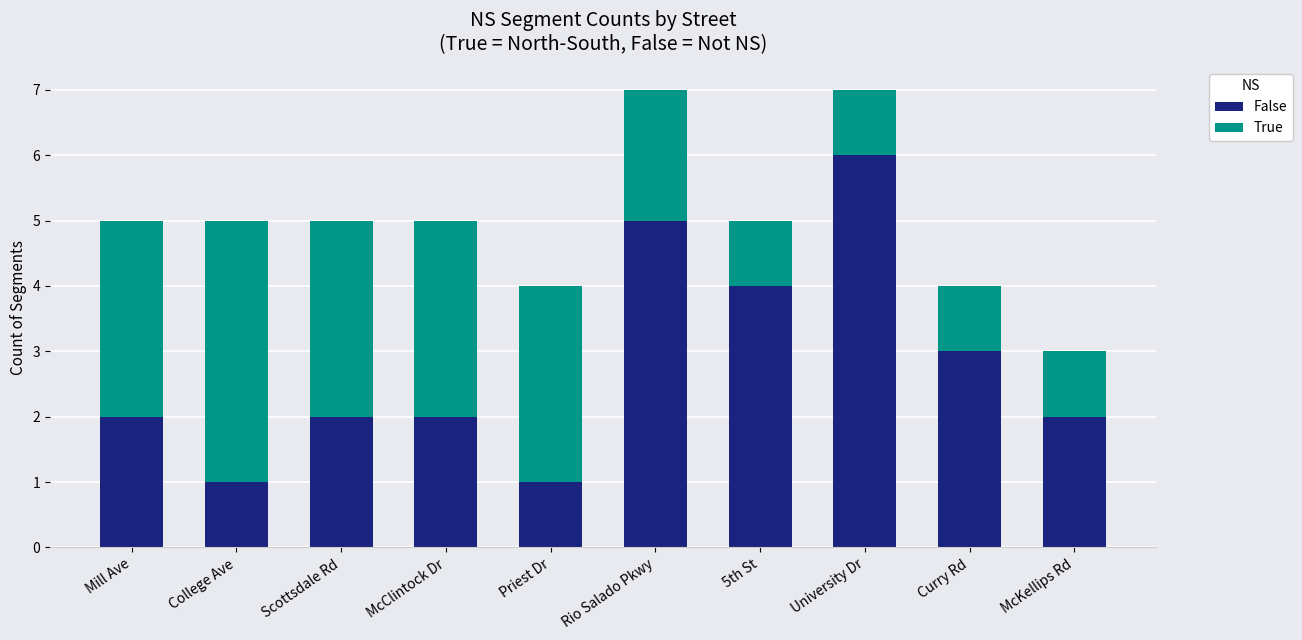

Reading left to right, list the values for the False series.

2	1	2	2	1	5	4	6	3	2